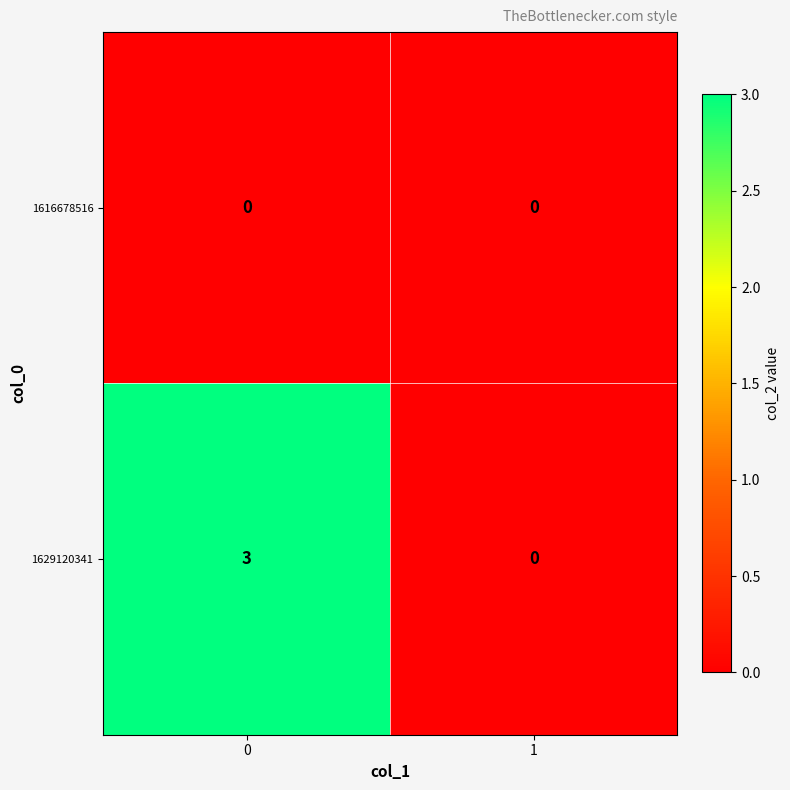

The value of 1616678516 at 0 is 0. True or false?

True